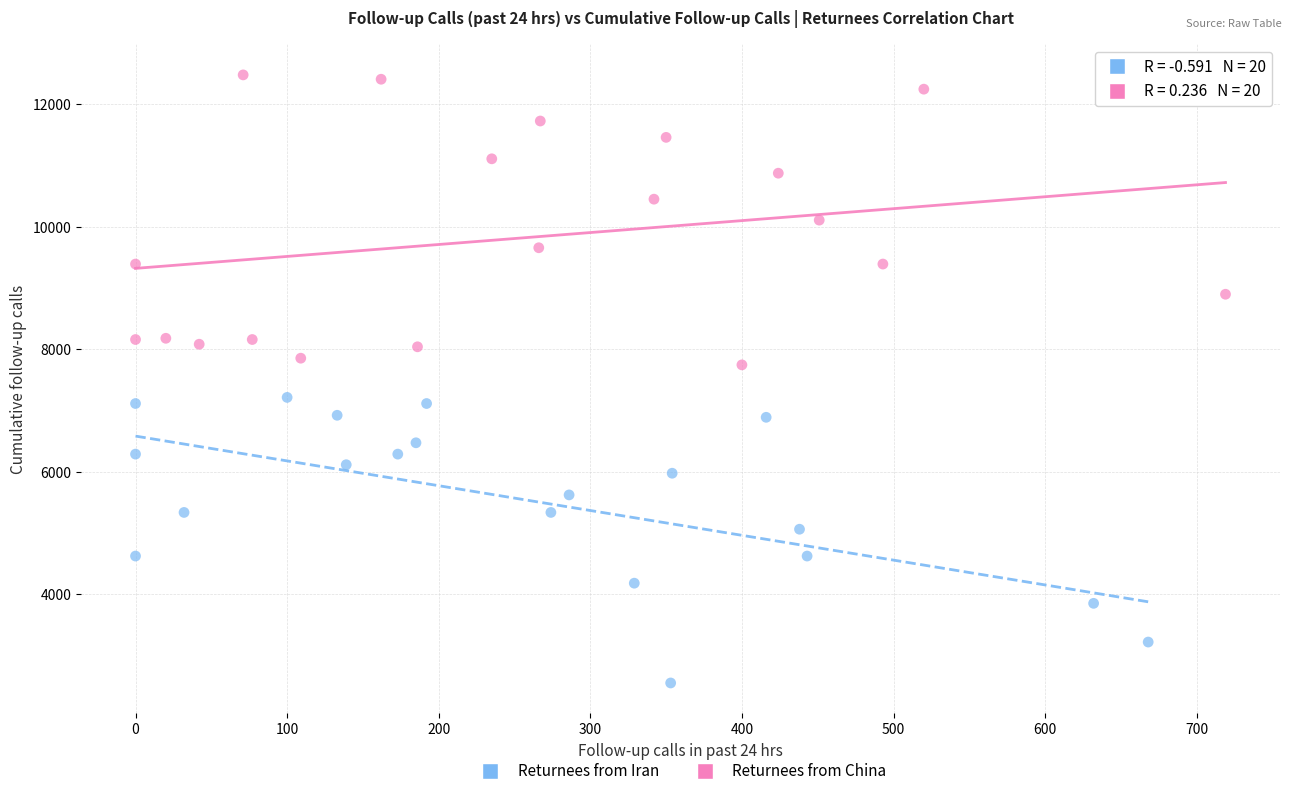

Which series contains the lowest Y value?

Returnees from Iran